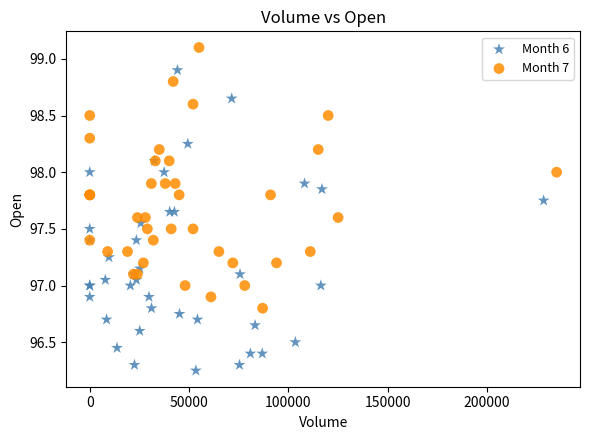

Which series has the widest spread of Y values?

Month 6